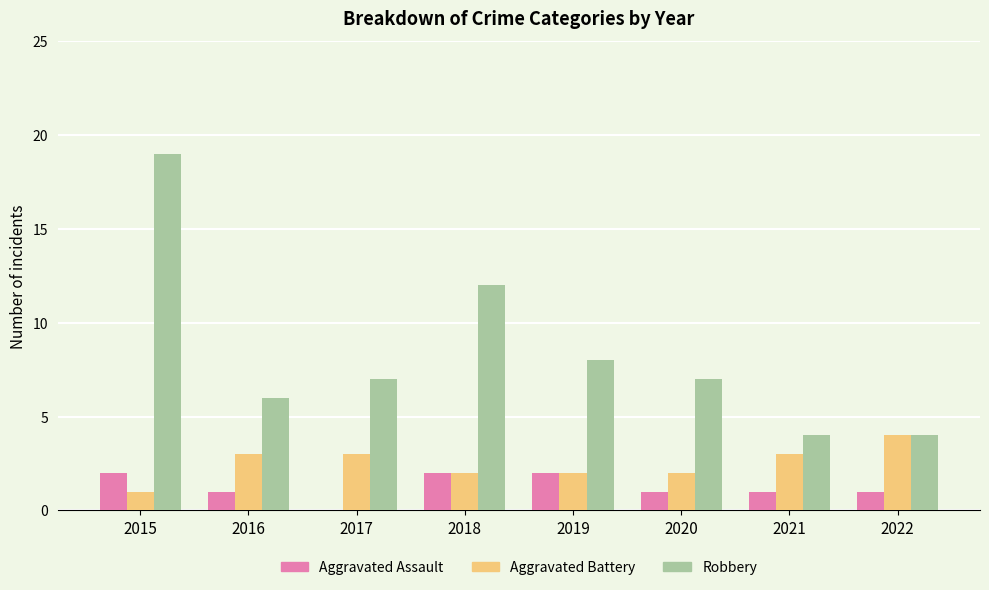

What is the spread (max minus min) of values at 2021?

3